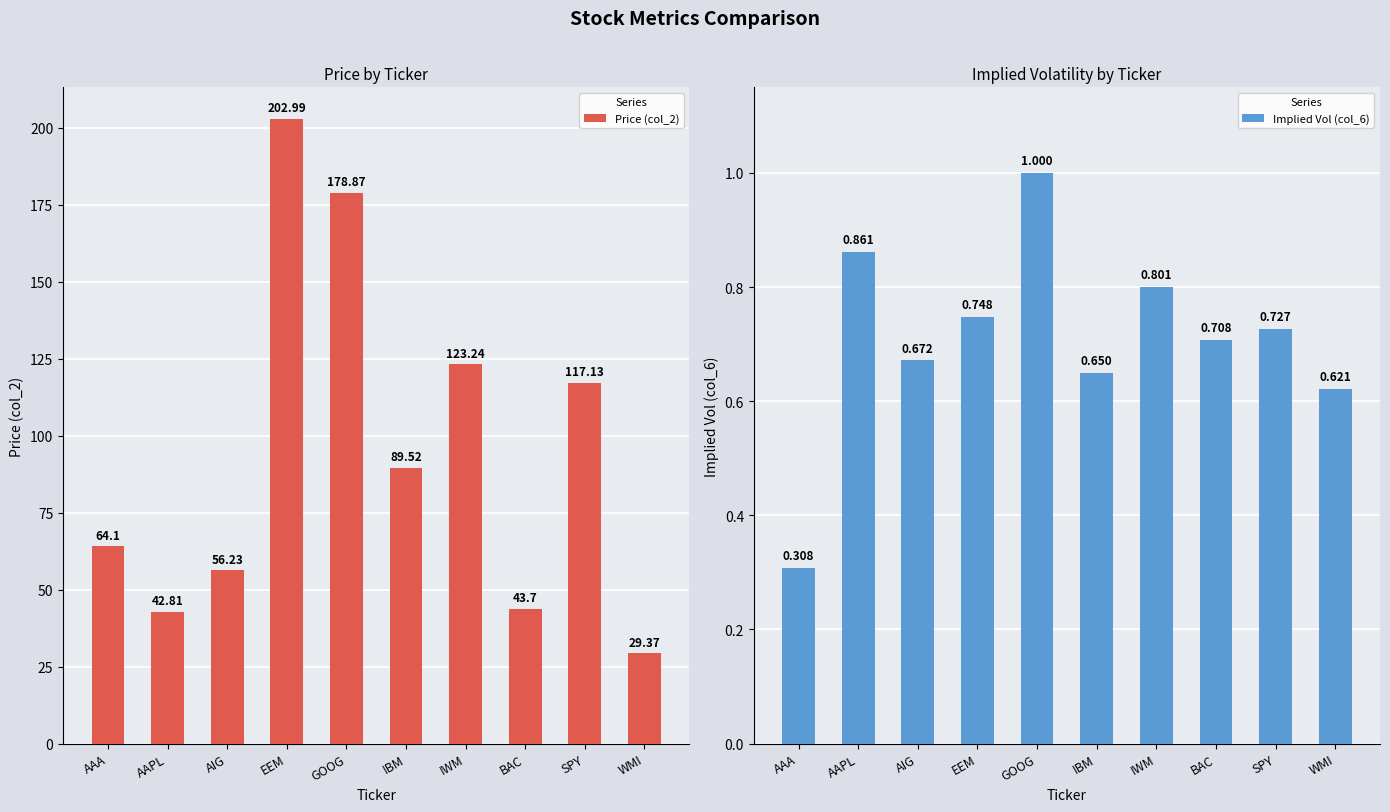

How many bars are there in each group?

2